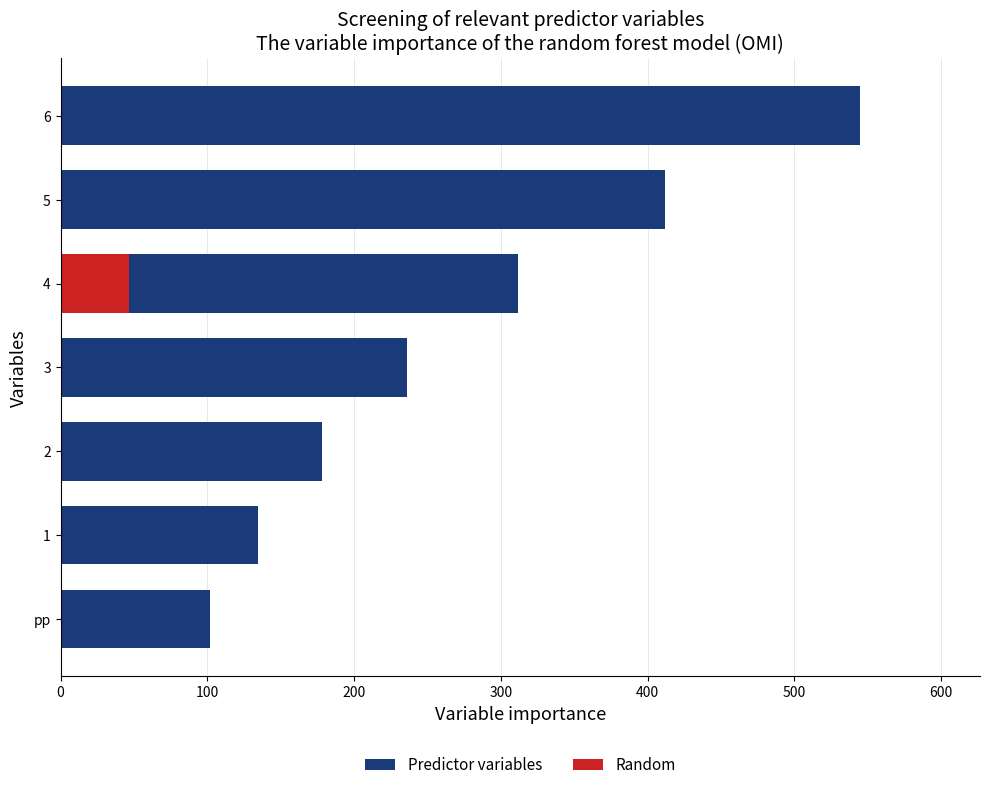

What is the sum of all values?

1919.1